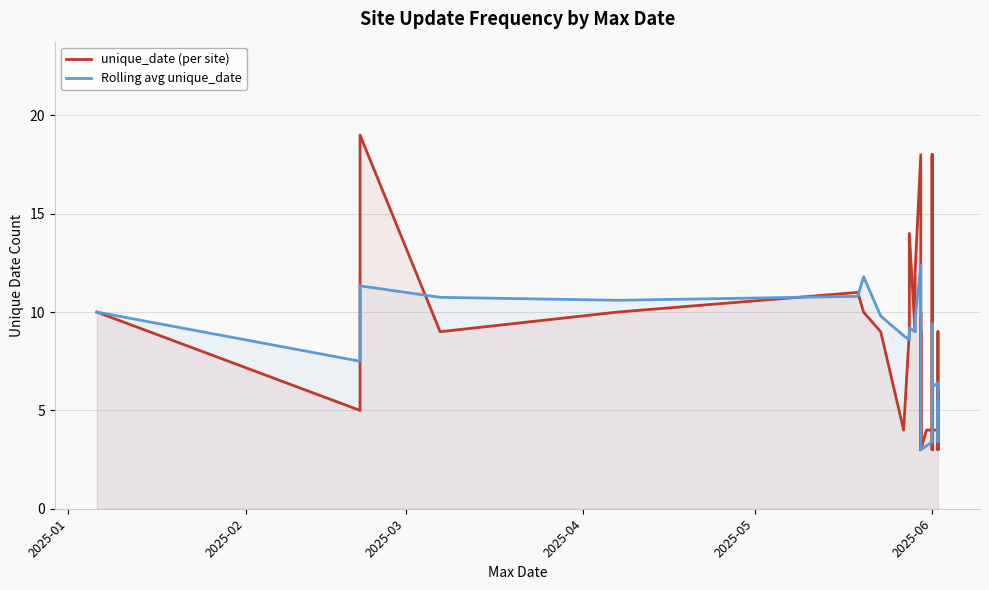

Between which two adjacent categories do Rolling avg unique_date and unique_date (per site) first intersect?

2025-02 and 2025-03